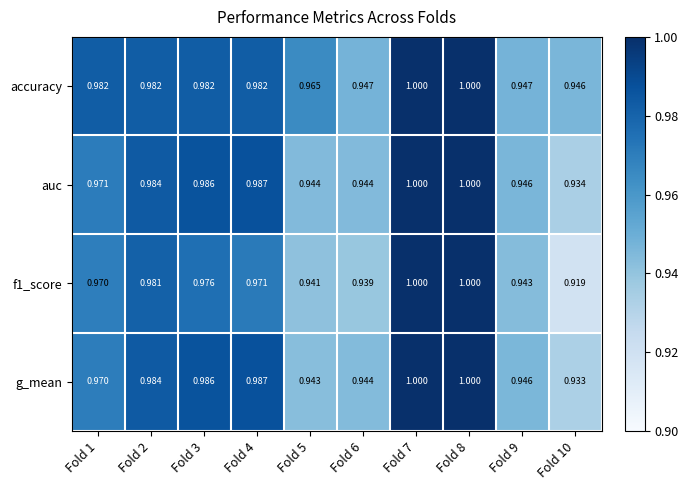

Is the value of auc at Fold 6 greater than the value of accuracy at Fold 1?

No